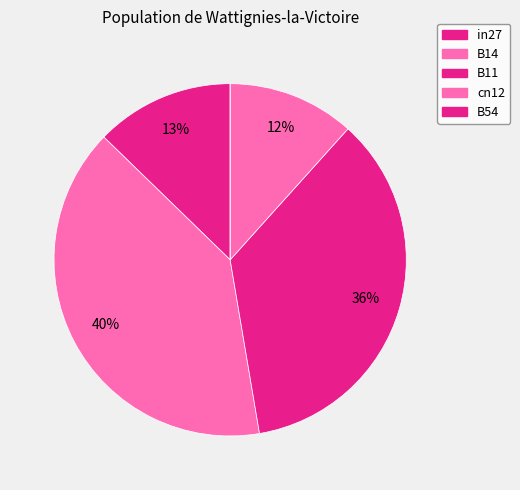

To the nearest percent, what is the difference between the largest and smallest slice percentages?

40%